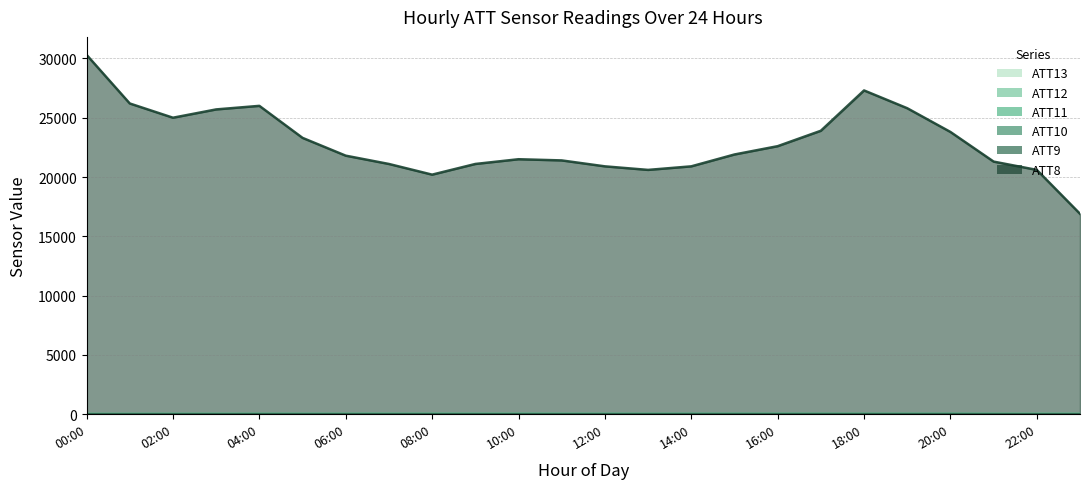

Which series has the largest total across all categories?

ATT8